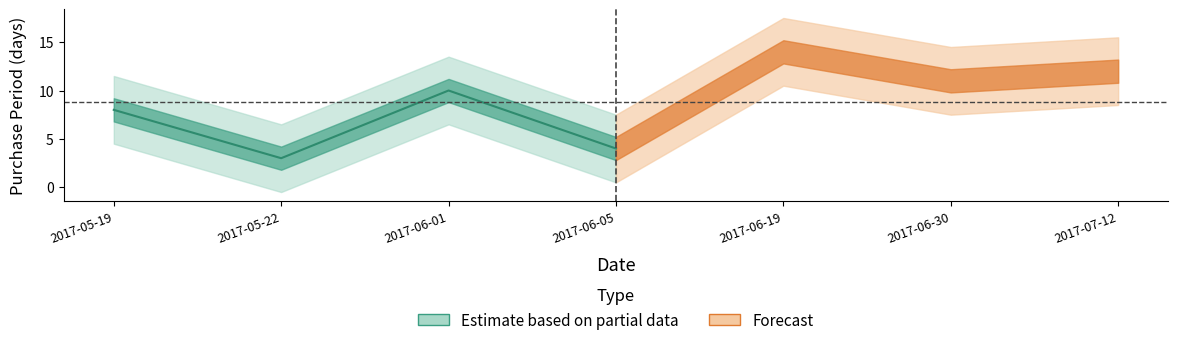

At which category does the data reach its first local peak?

2017-06-01